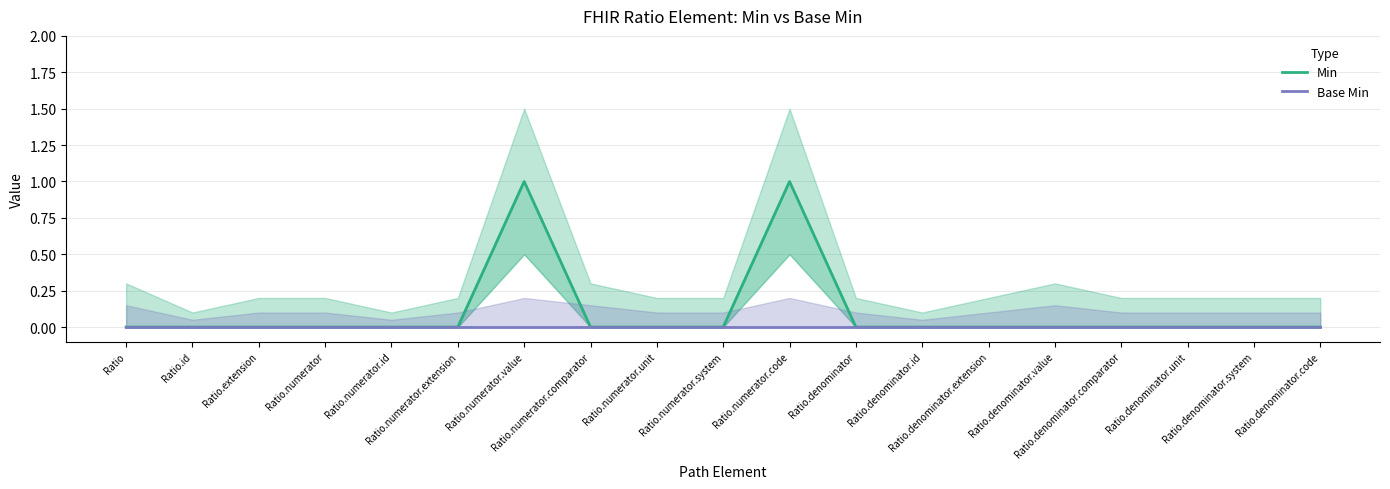

Reading left to right, extract all data points from this chart.

Min: 0	0	0	0	0	0	1	0	0	0	1	0	0	0	0	0	0	0	0
Base Min: 0	0	0	0	0	0	0	0	0	0	0	0	0	0	0	0	0	0	0